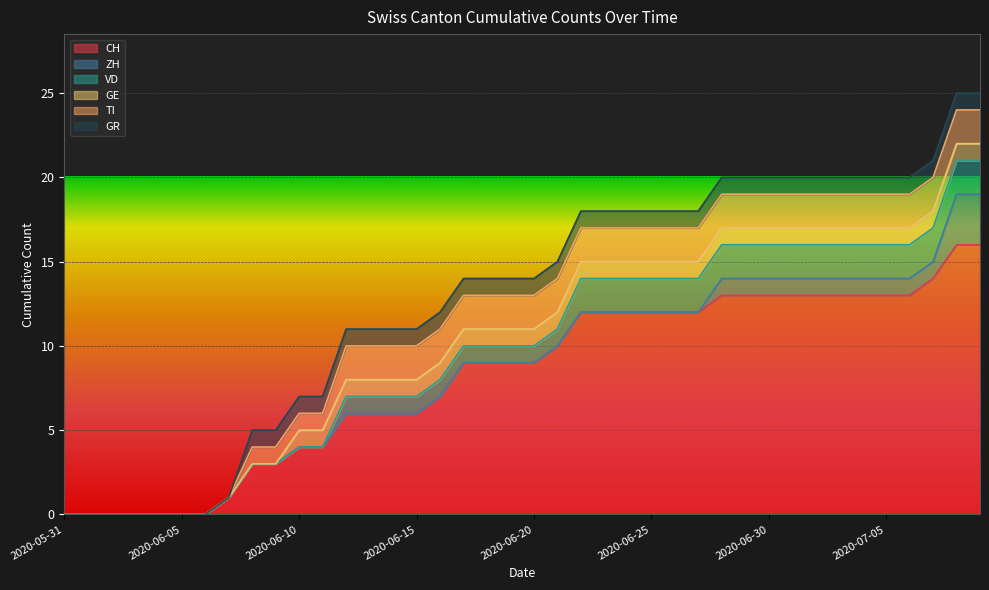

Rank the categories by ZH value from lowest to highest.

2020-05-31, 2020-06-01, 2020-06-02, 2020-06-03, 2020-06-04, 2020-06-05, 2020-06-06, 2020-06-07, 2020-06-08, 2020-06-09, 2020-06-10, 2020-06-11, 2020-06-12, 2020-06-13, 2020-06-14, 2020-06-15, 2020-06-16, 2020-06-17, 2020-06-18, 2020-06-19, 2020-06-20, 2020-06-21, 2020-06-22, 2020-06-23, 2020-06-24, 2020-06-25, 2020-06-26, 2020-06-27, 2020-06-28, 2020-06-29, 2020-06-30, 2020-07-01, 2020-07-02, 2020-07-03, 2020-07-04, 2020-07-05, 2020-07-06, 2020-07-07, 2020-07-08, 2020-07-09